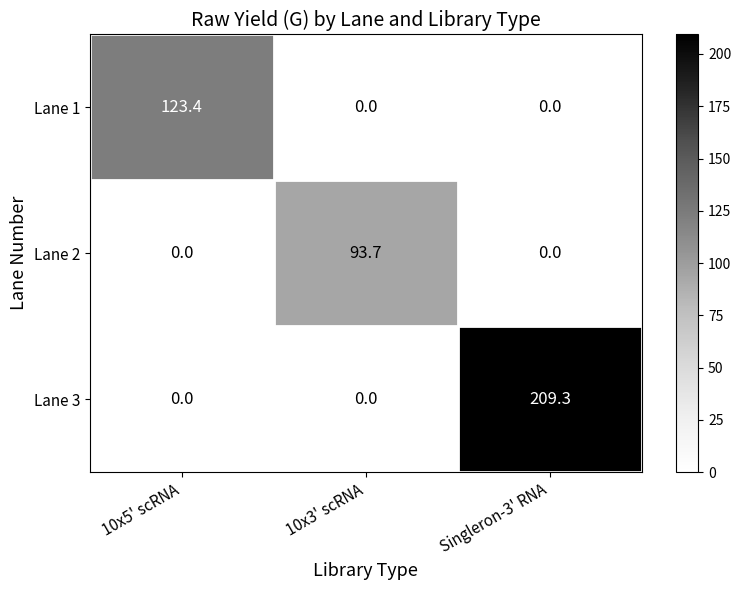

What is the approximate value of Lane 1 at 10x5' scRNA?

123.4